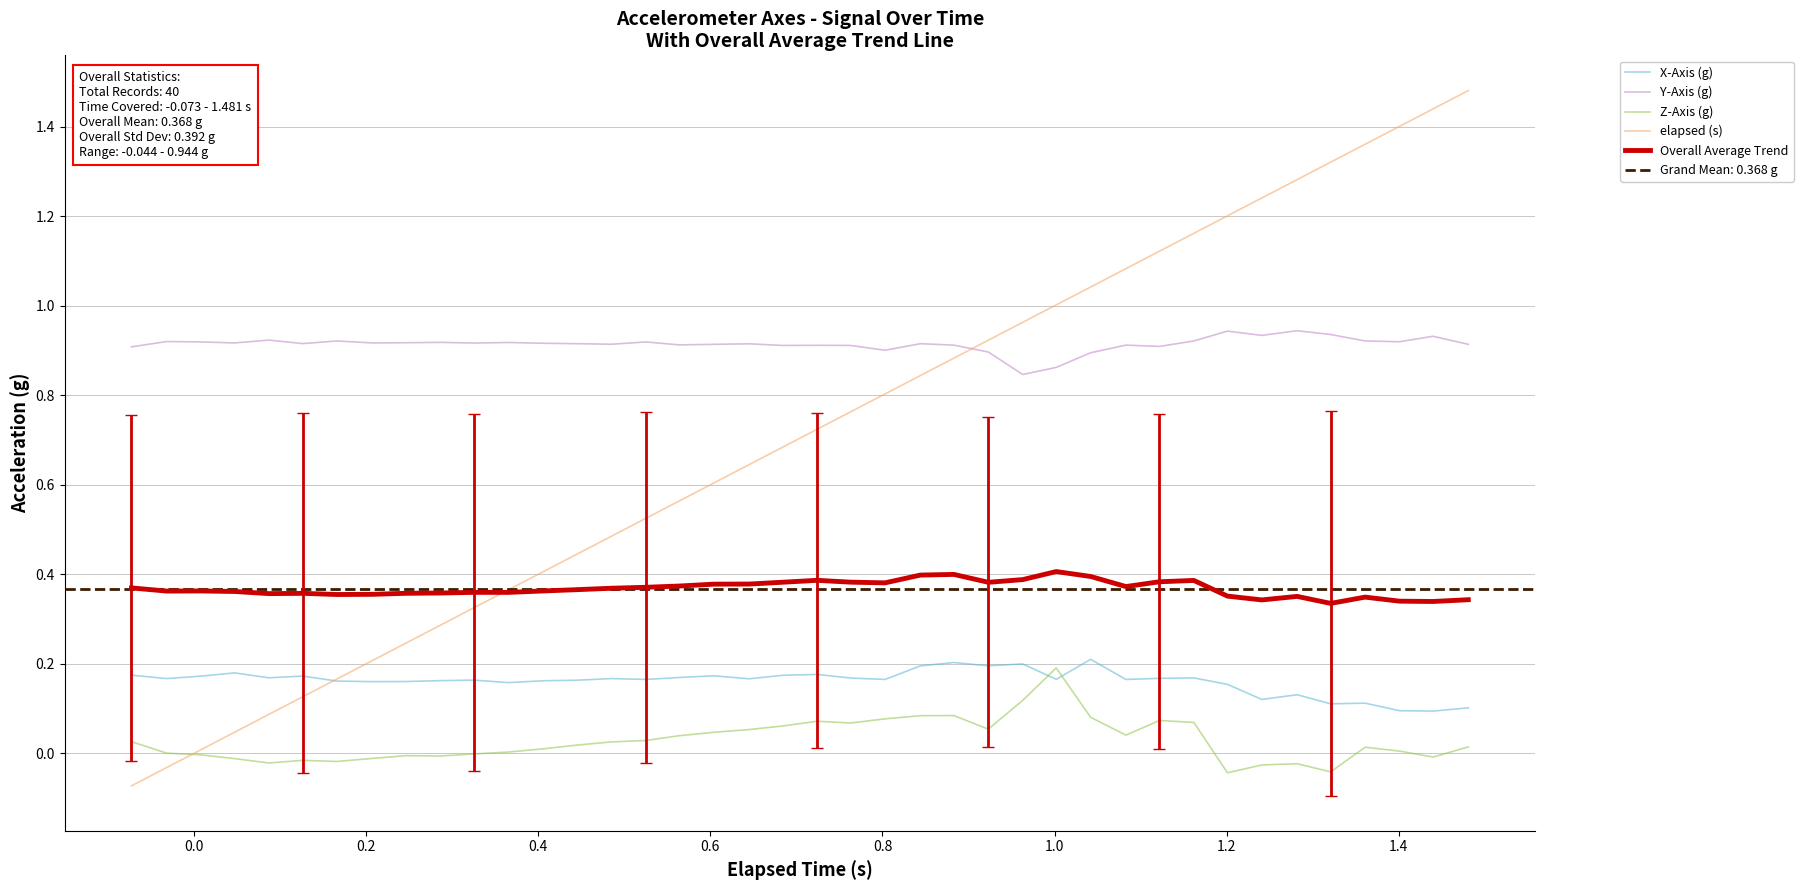

True or false: Overall Average Trend and Y-Axis (g) cross at least once.

False